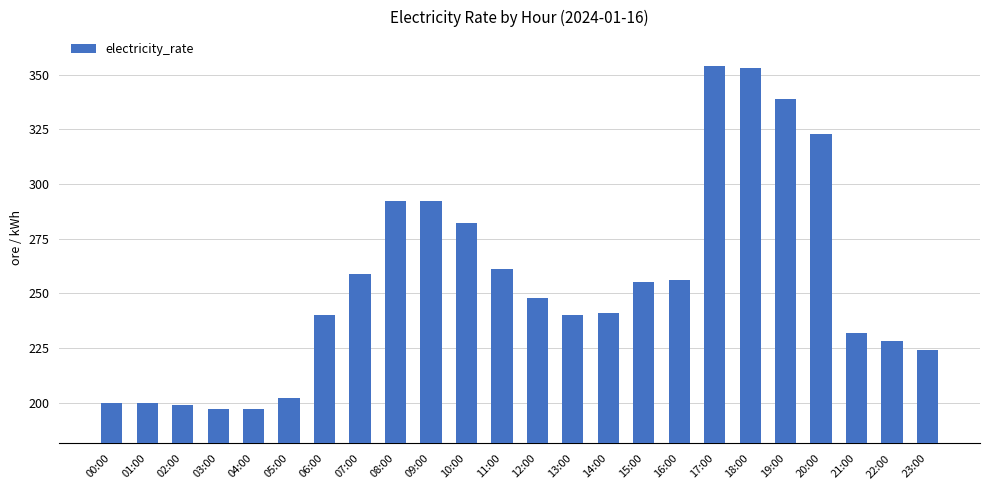

What is the label of the 16th bar from the right?

08:00